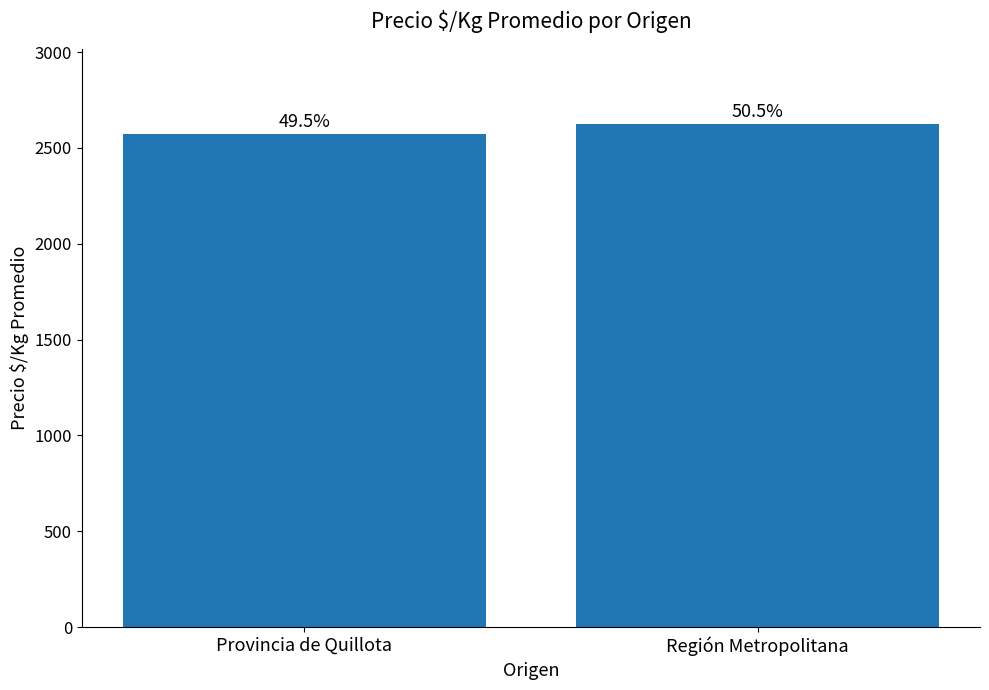

Are the bars horizontal?

No